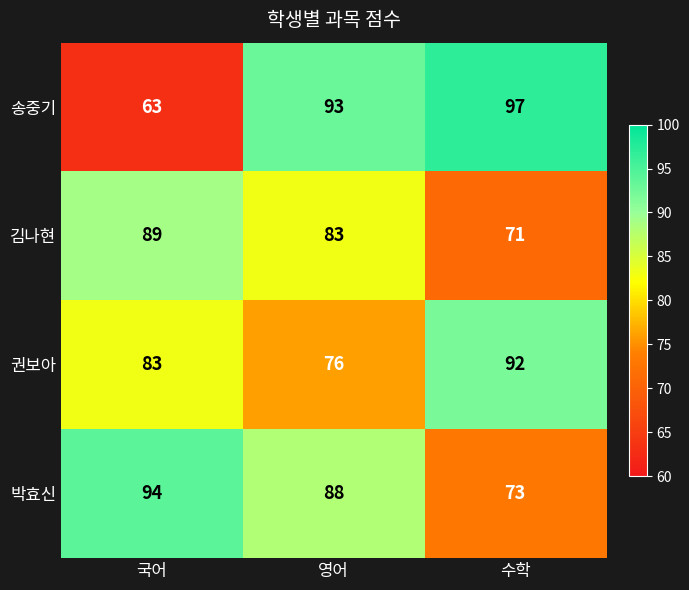

Reading right to left, extract all data points from this chart.

송중기: 수학=97	영어=93	국어=63
김나현: 수학=71	영어=83	국어=89
권보아: 수학=92	영어=76	국어=83
박효신: 수학=73	영어=88	국어=94